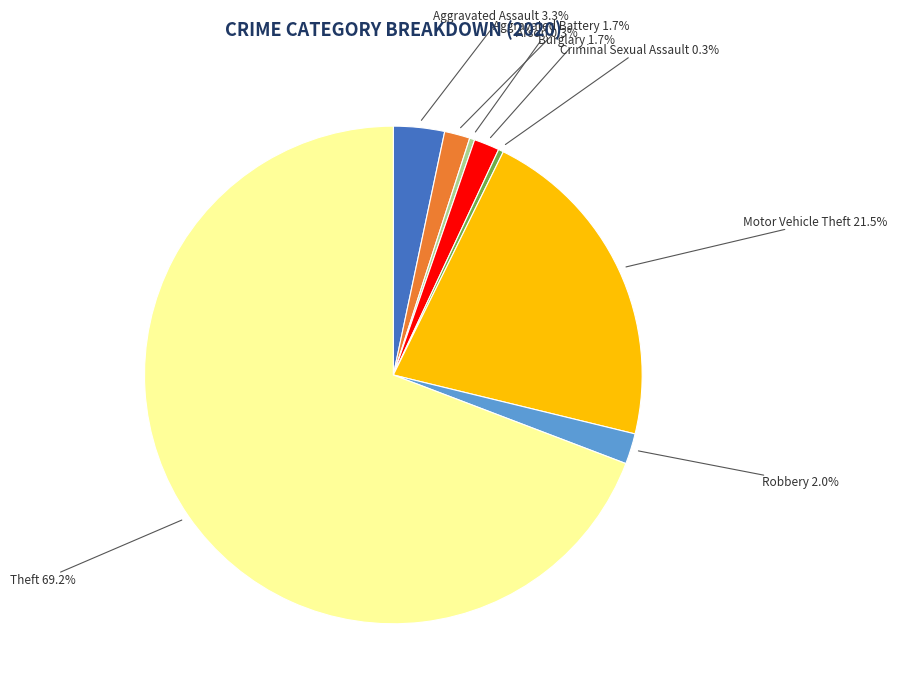

Is the sum of Motor Vehicle Theft and Aggravated Assault greater than half?

No